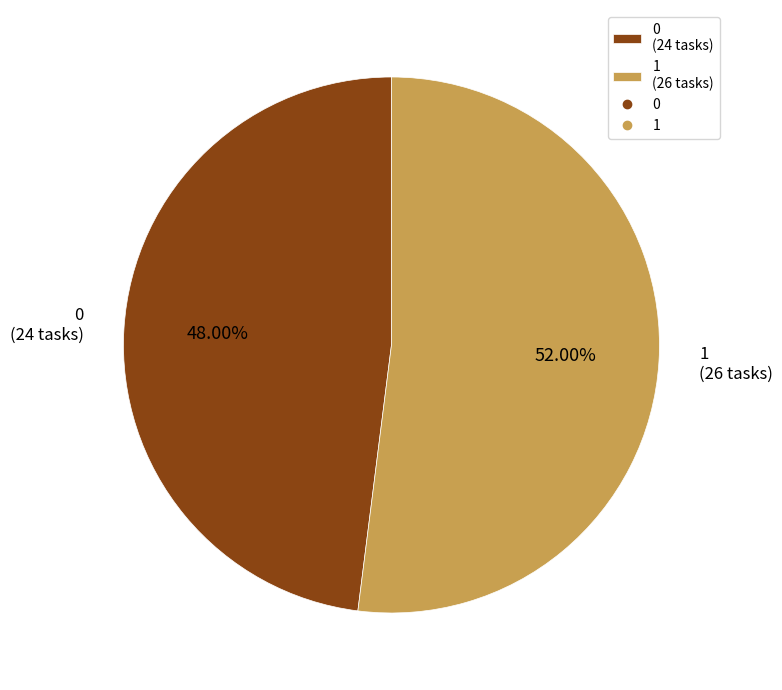

Between 0 (24 tasks) and 1 (26 tasks), which is larger?

1 (26 tasks)